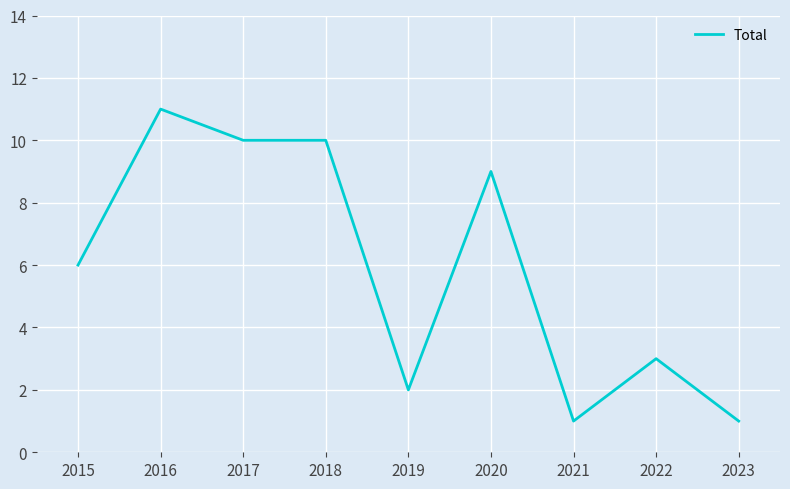

What is the change in value from 2015 to 2020?

+3